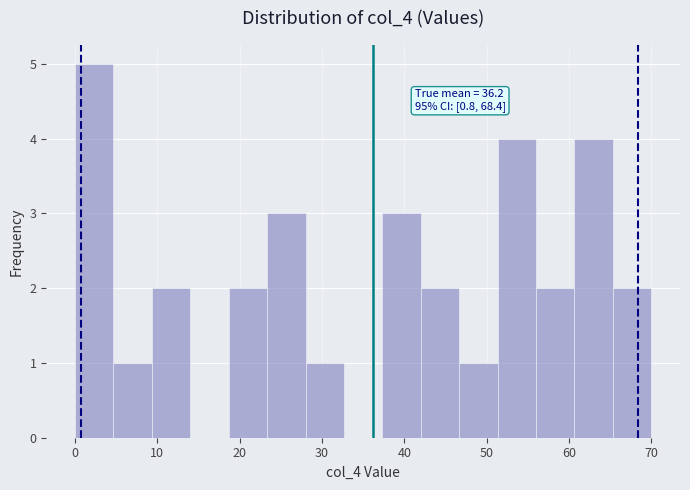

Over which range of the x-axis is the bar tallest?

0 to 5